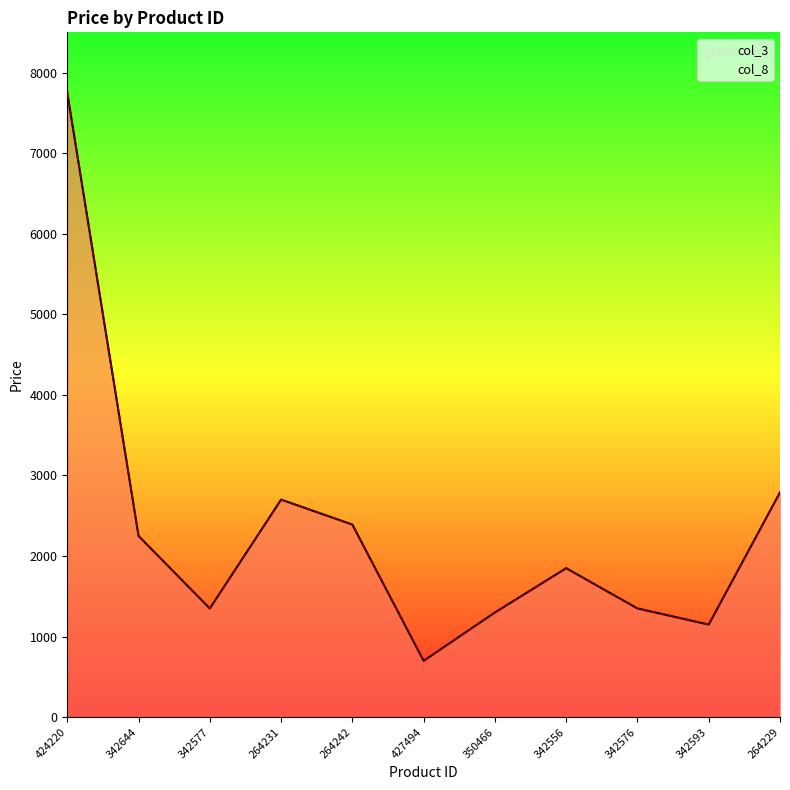

Count the number of data series in this chart.

2